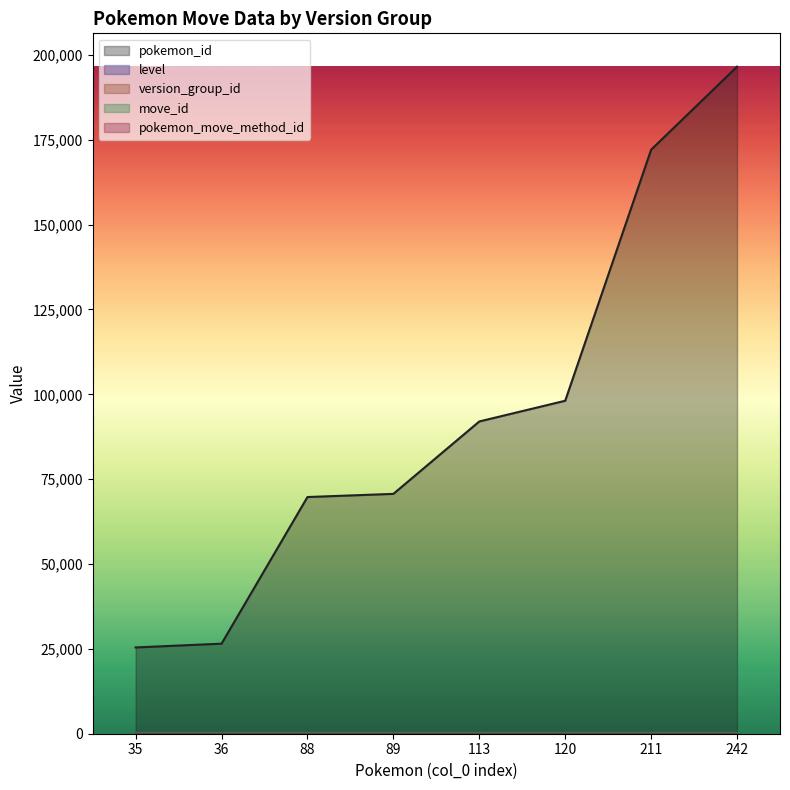

Where is the first local maximum for level?

120